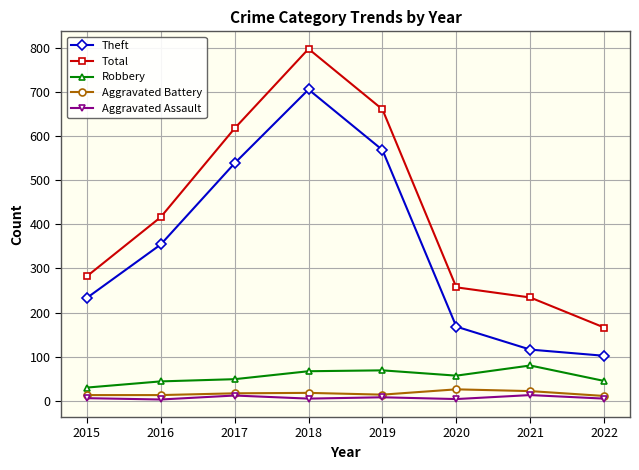

At which label is Theft closest to 403?

2016